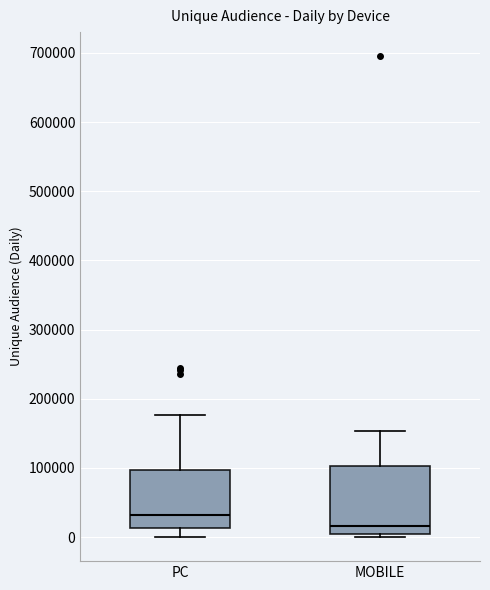

Which box's median line is the lowest?

MOBILE